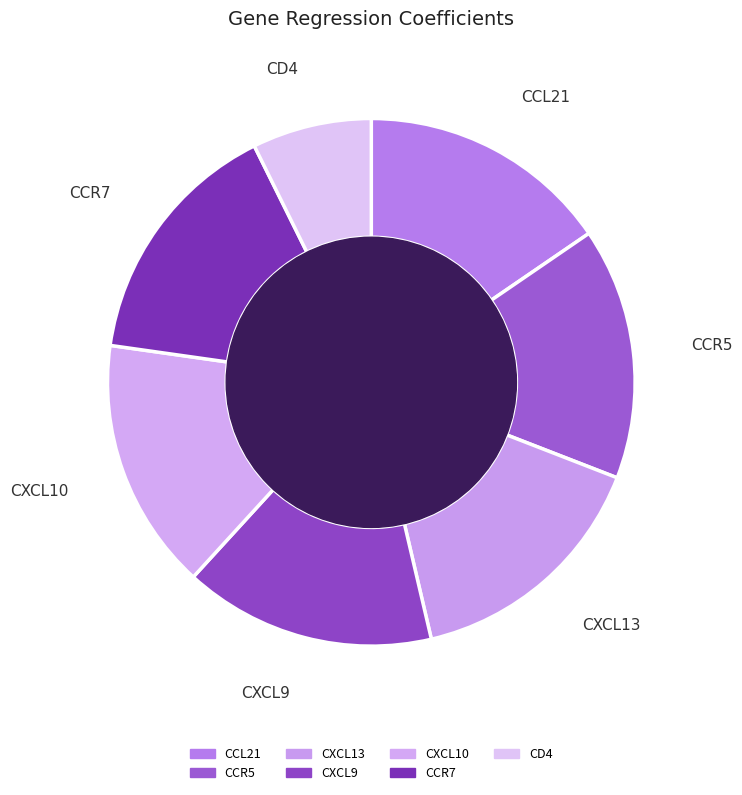

Which category has the smallest portion of the pie?

CD4